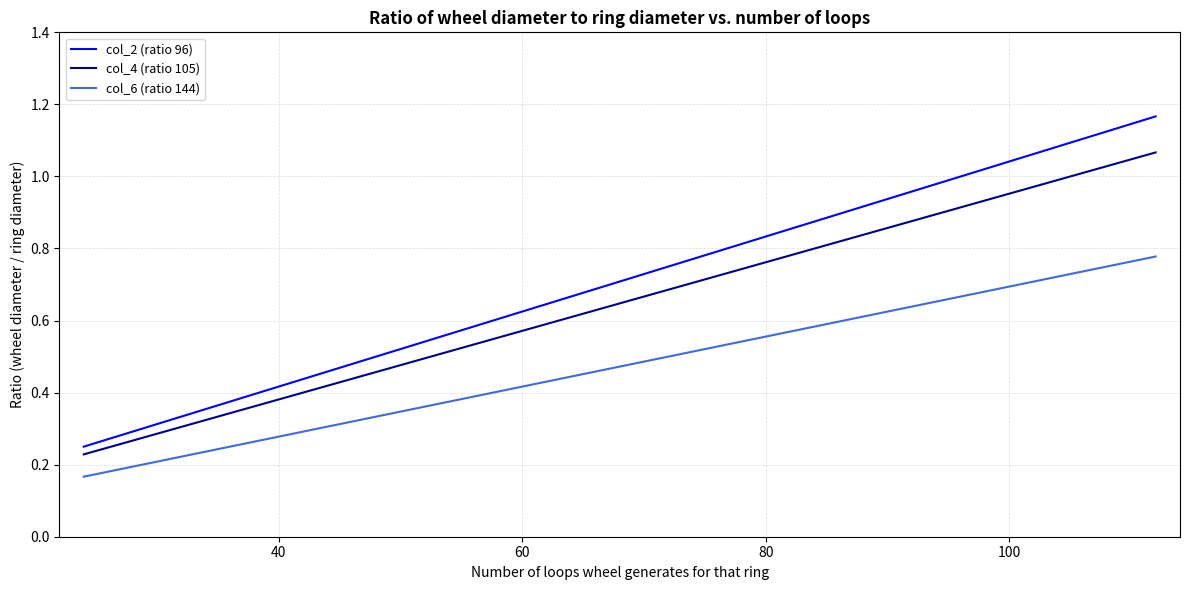

Does the chart display data point markers on the line(s)?

No